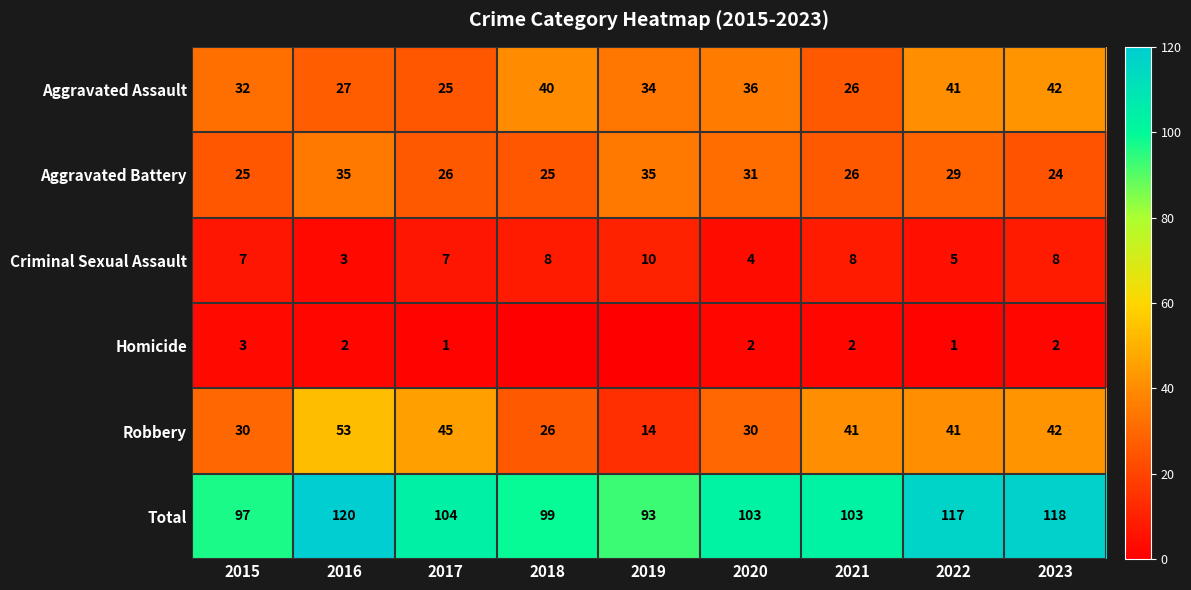

Which series has the widest spread of values?

Robbery